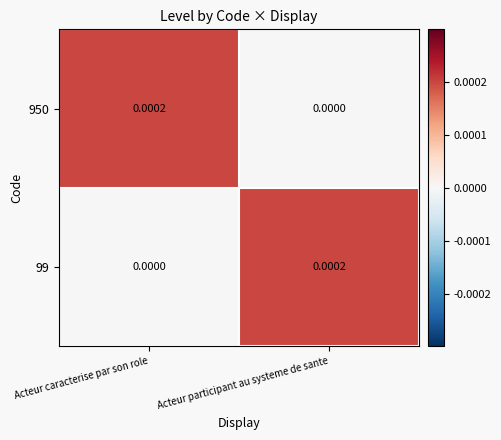

Where is 950 nearest to the value 0?

Acteur participant au systeme de sante